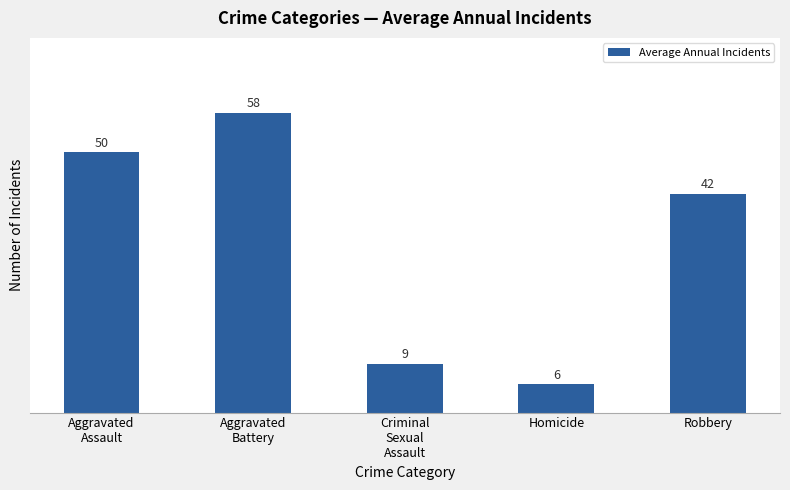

Which category has the highest value across all series?

Aggravated
Battery